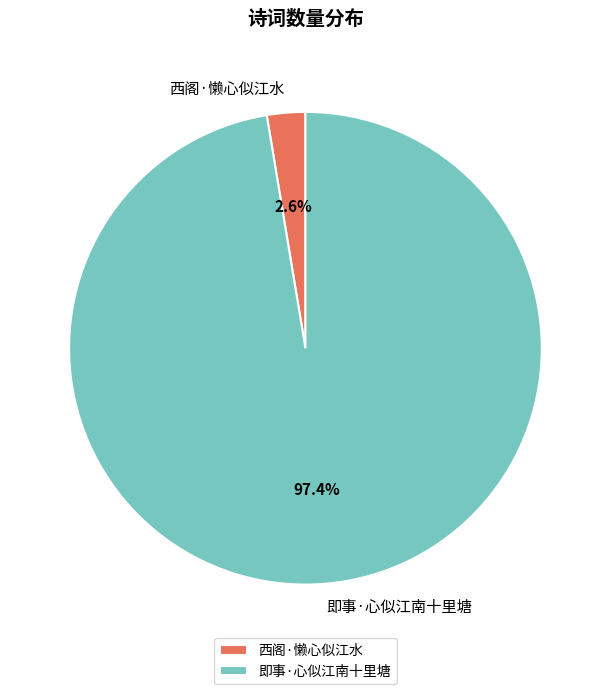

Combined, what portion of the pie is 即事·心似江南十里塘 and 西阁·懒心似江水?

100.0%